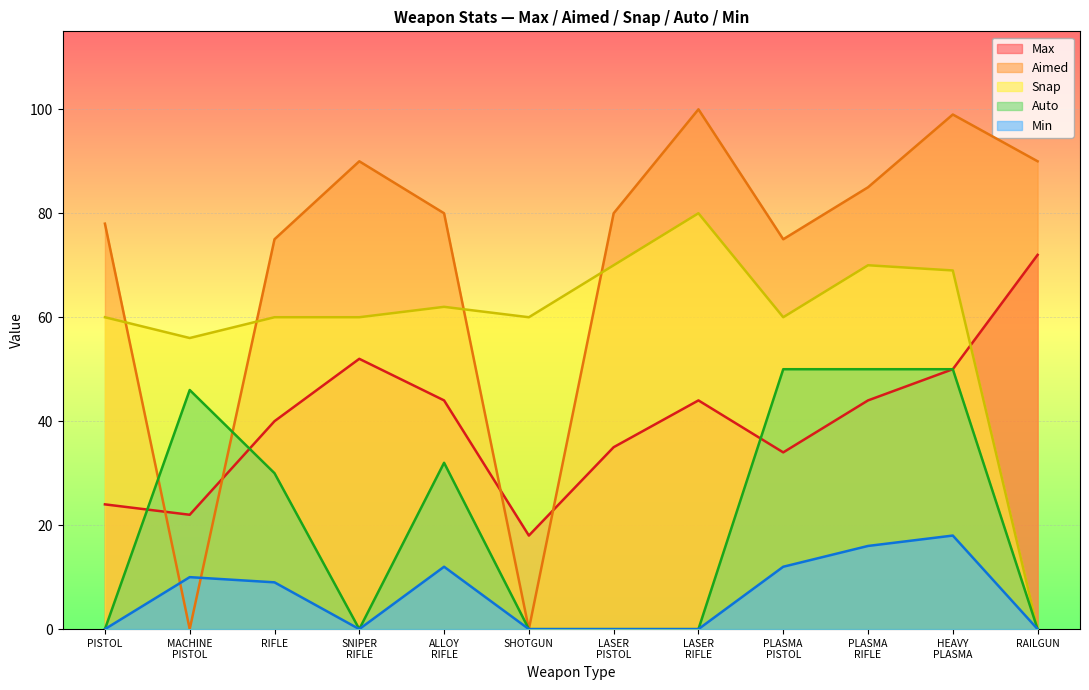

What is the greatest value displayed?

100